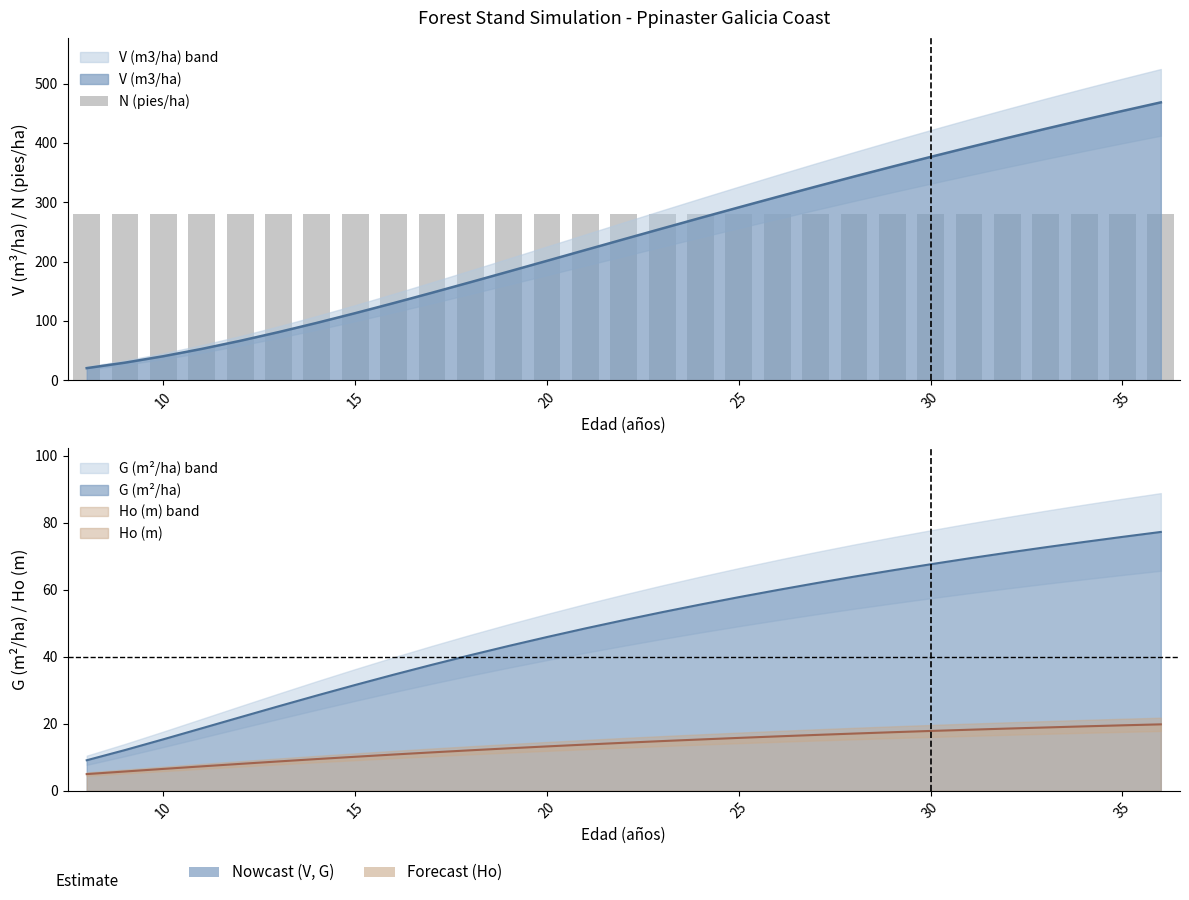

List the labels in order of V (m3/ha) value, largest first.

36, 35, 34, 33, 32, 31, 30, 29, 28, 27, 26, 25, 24, 23, 22, 21, 20, 19, 18, 17, 16, 15, 14, 13, 12, 11, 10, 9, 8